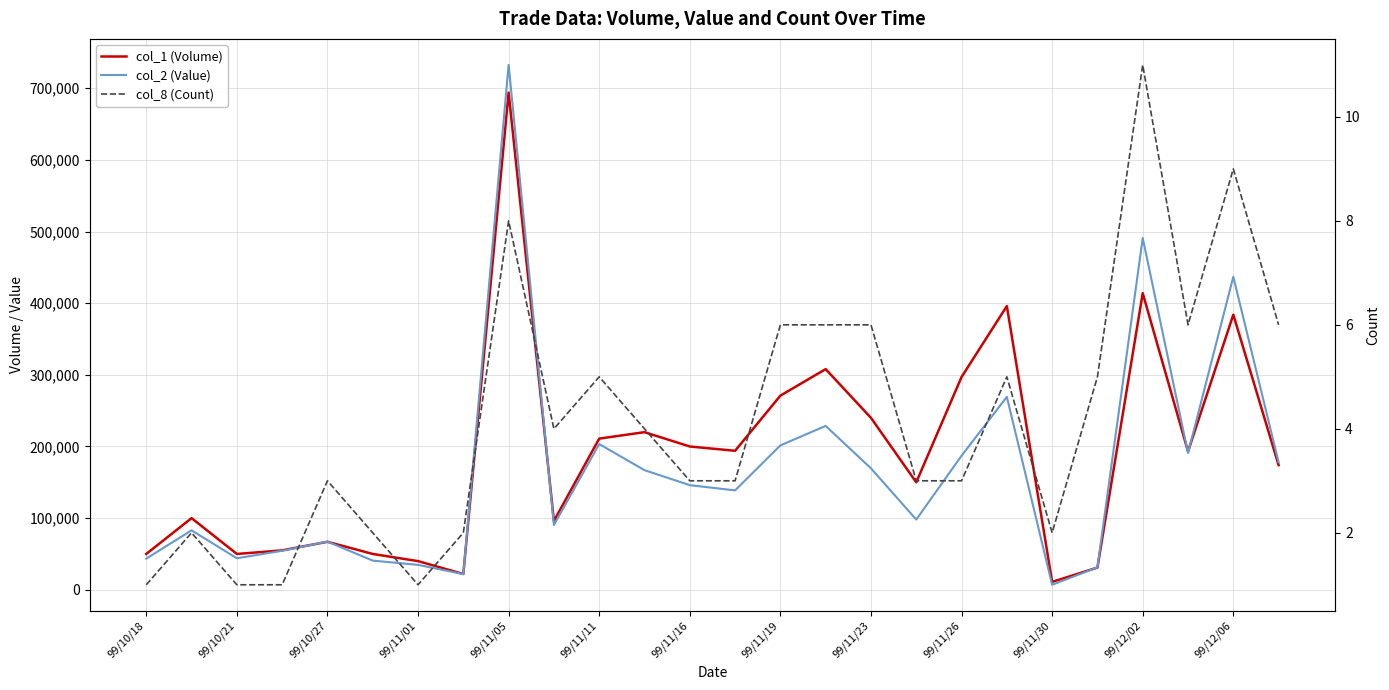

What is the difference between the col_8 (Count) values at 99/11/11 and 13?

1